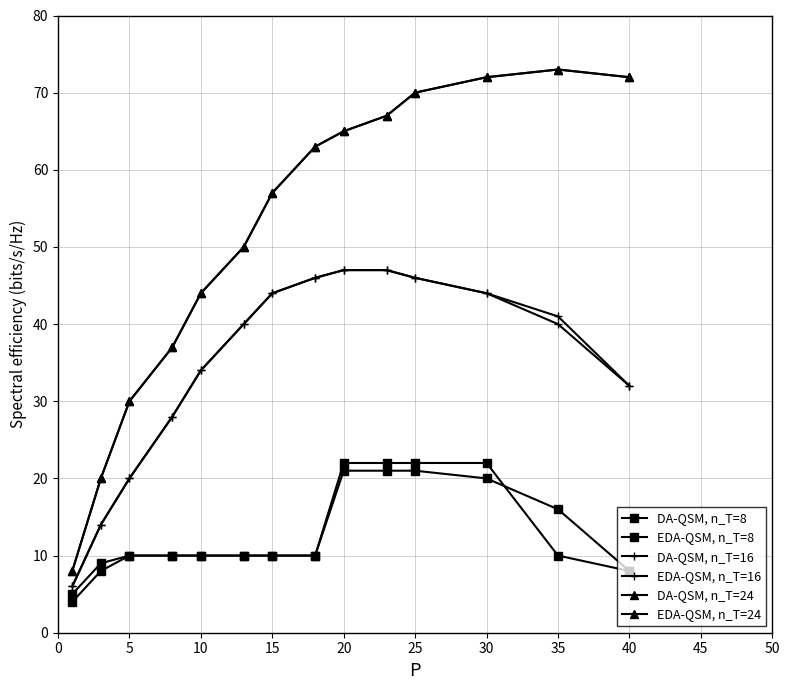

Is this an area chart (filled region under the line)?

No